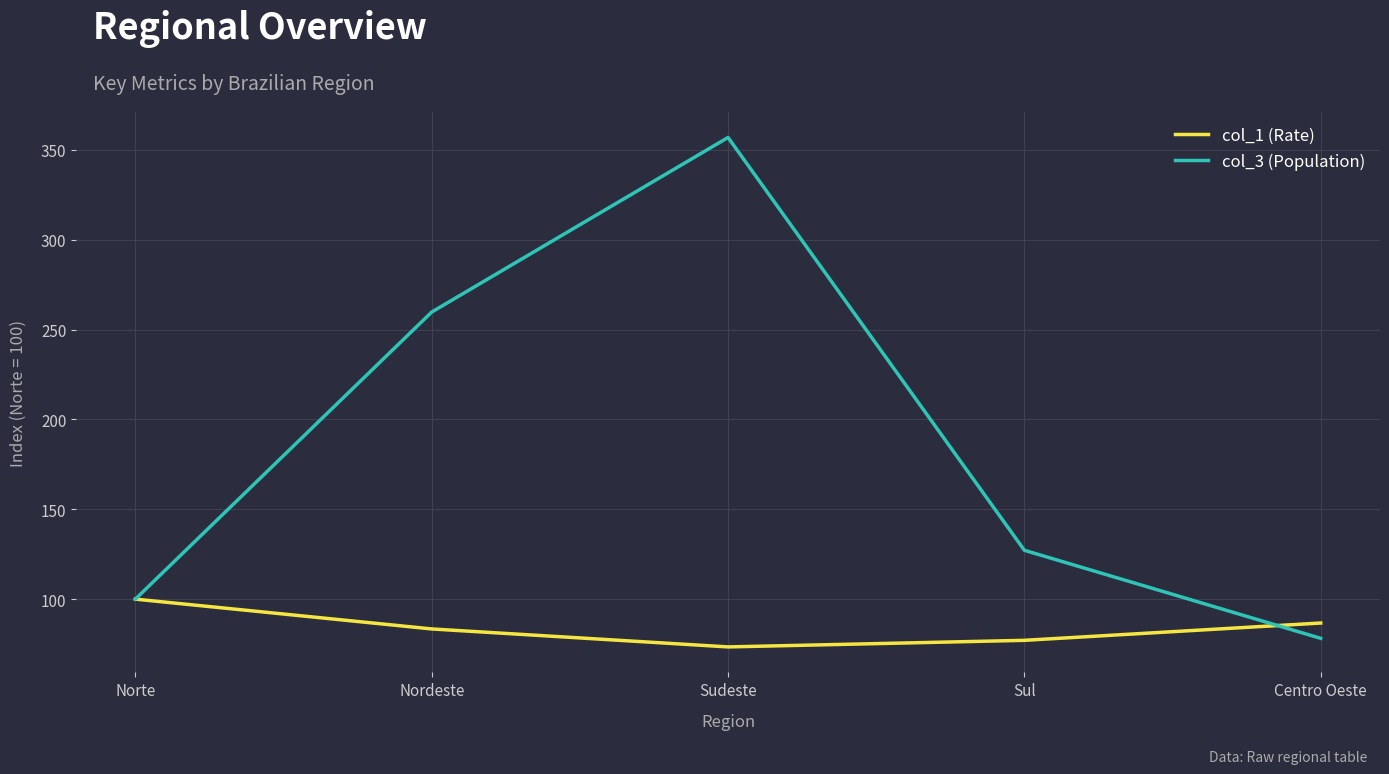

Where is the first local minimum for col_1 (Rate)?

Sudeste